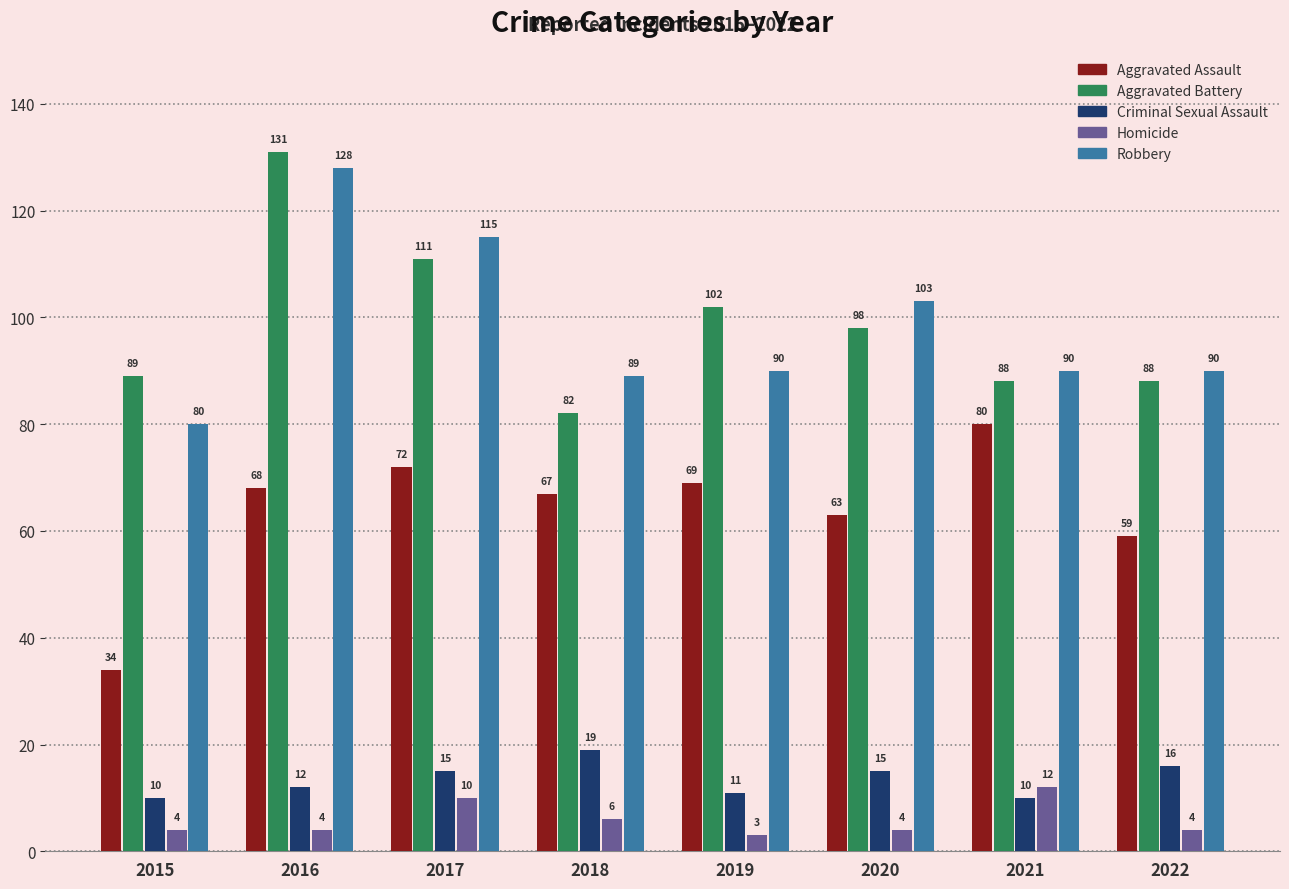

True or false: Aggravated Assault has a value of 34 at 2015.

True